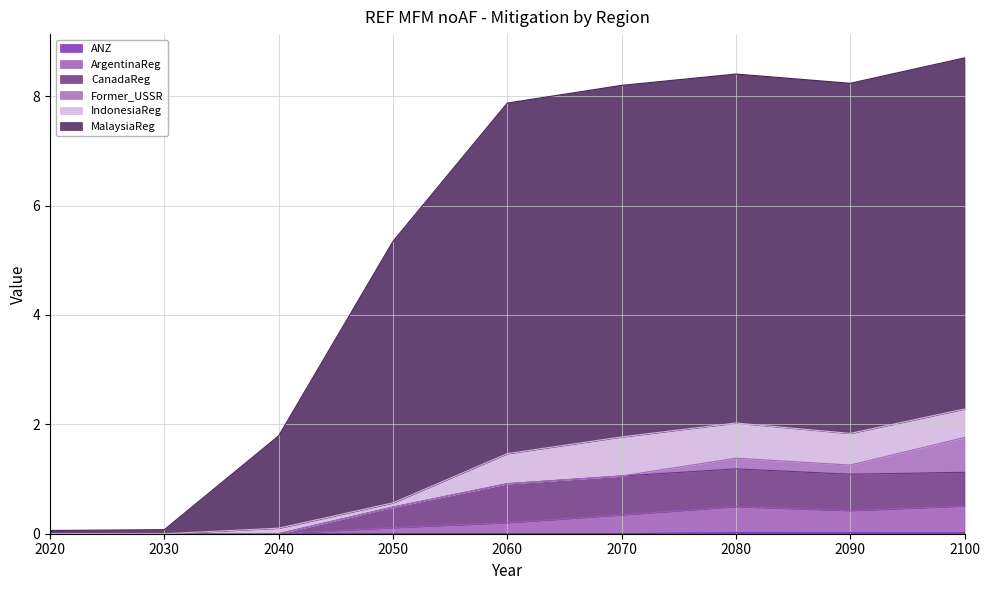

The value of ANZ at 2090 is 0.0. True or false?

False